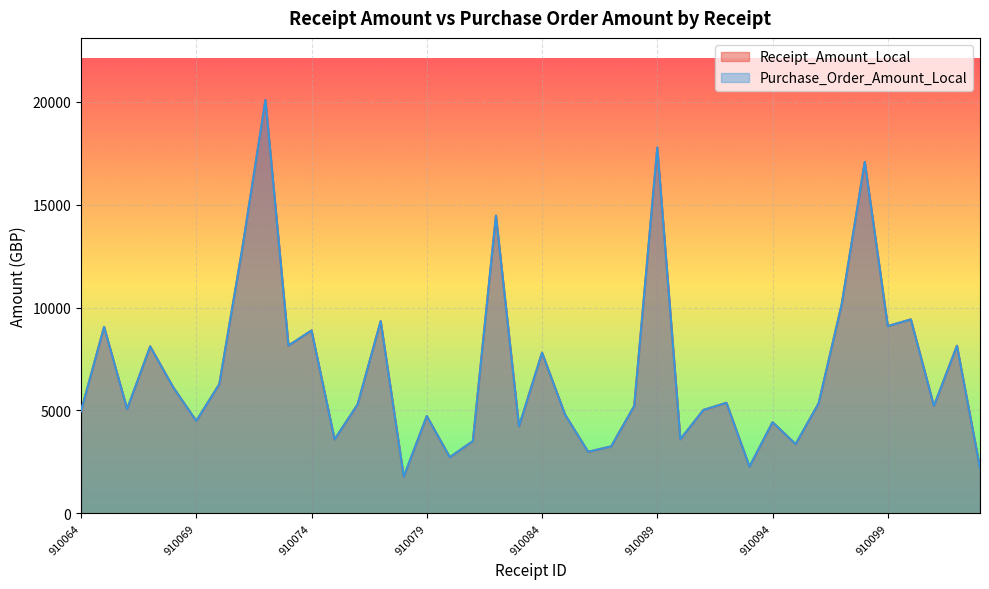

Where does the Purchase_Order_Amount_Local series first go above 5299?

910065